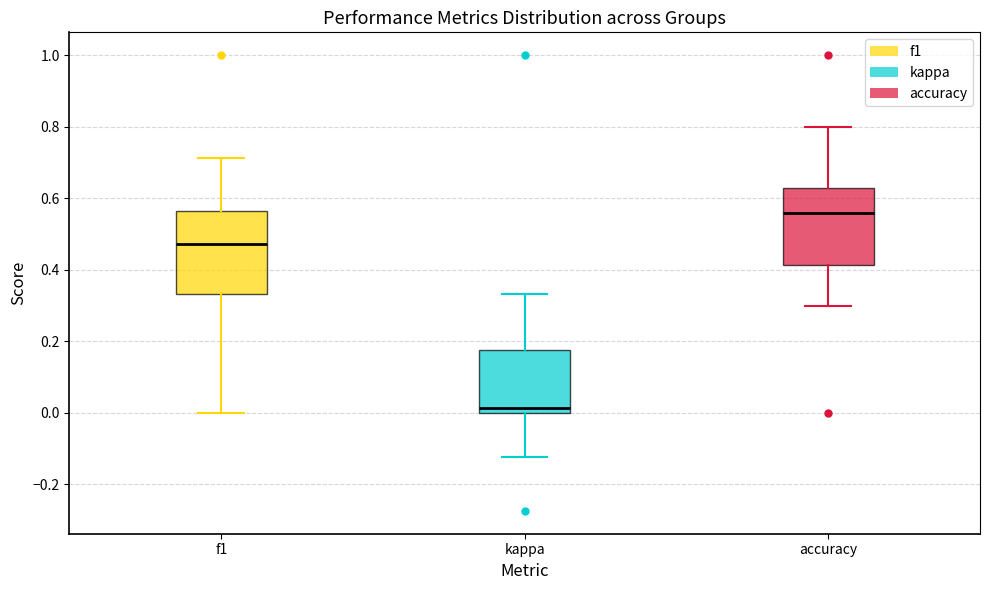

Which box's median line is the lowest?

kappa